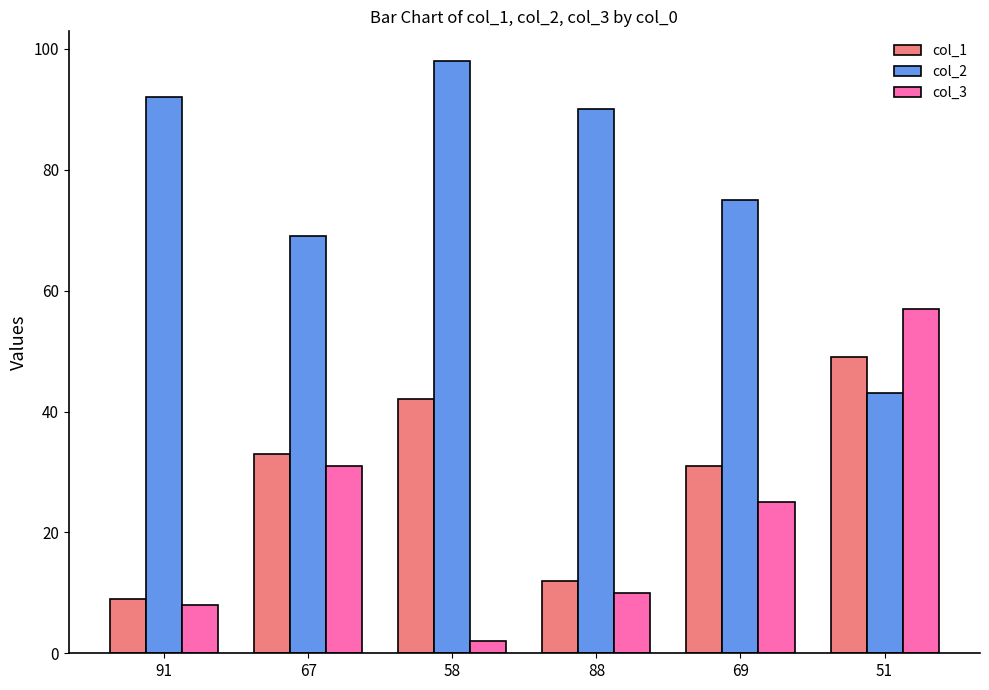

At how many categories does at least one series exceed 39?

6